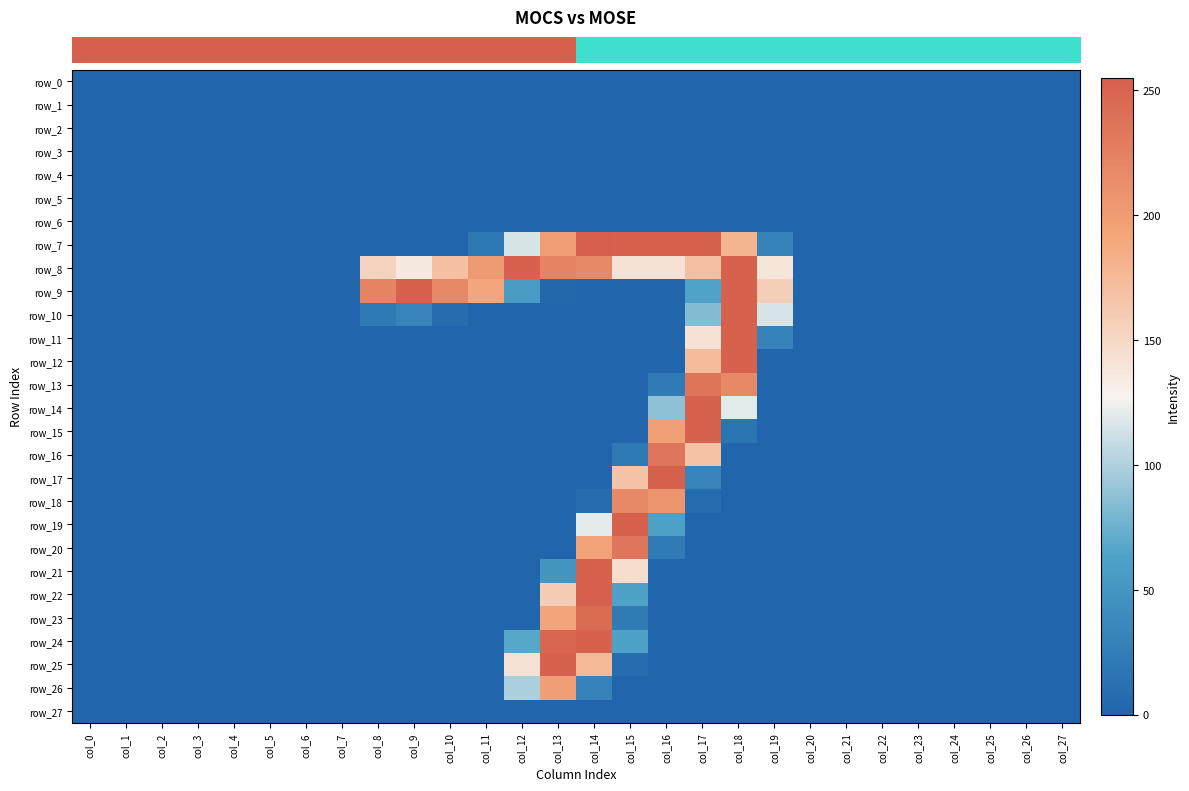

List the series in order of their peak value, highest first.

row_7, row_22, row_9, row_12, row_17, row_21, row_24, row_8, row_10, row_11, row_14, row_15, row_19, row_25, row_23, row_13, row_16, row_20, row_18, row_26, row_0, row_1, row_2, row_3, row_4, row_5, row_6, row_27